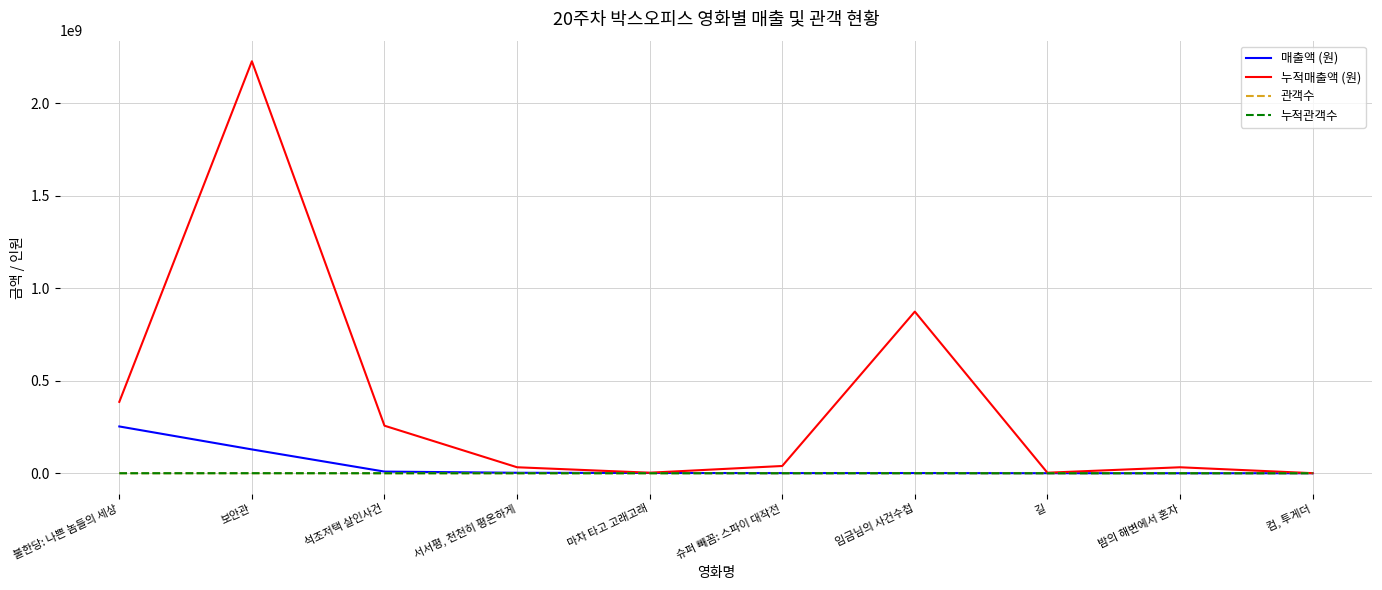

Which series has the largest total across all categories?

누적매출액 (원)